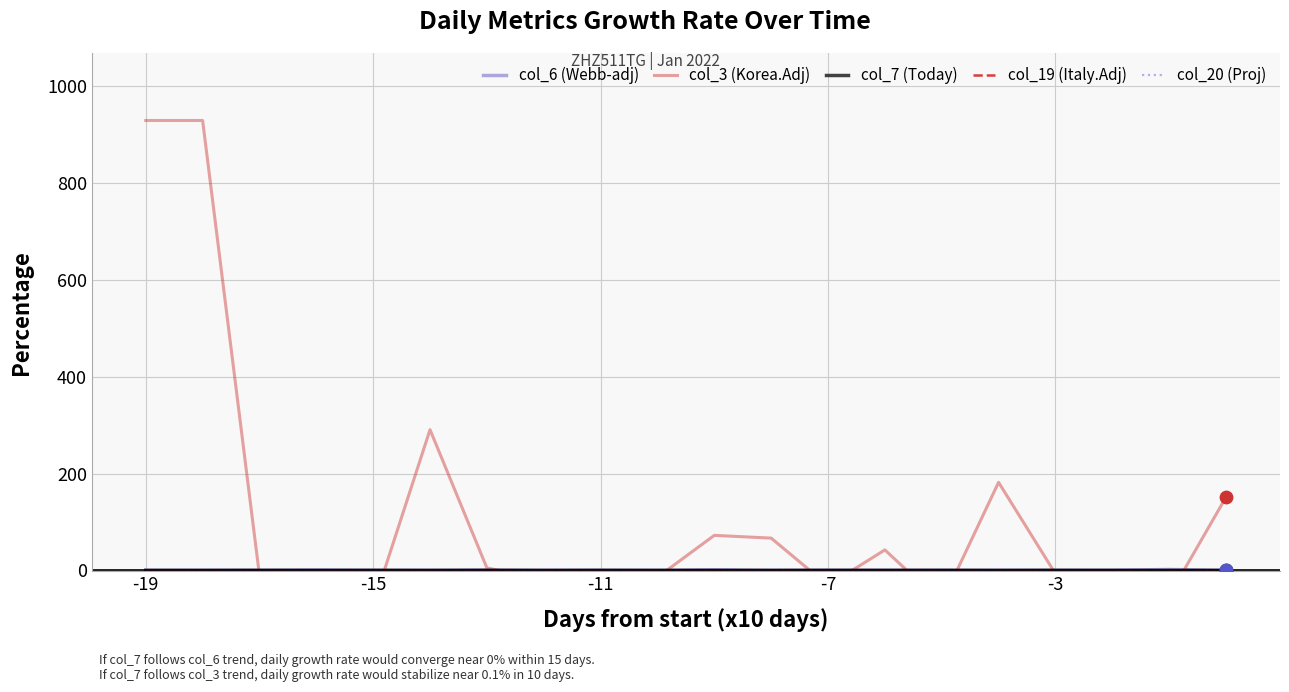

What are all the series names shown in the legend?

col_6 (Webb-adj), col_3 (Korea.Adj), col_7 (Today), col_19 (Italy.Adj), col_20 (Proj)